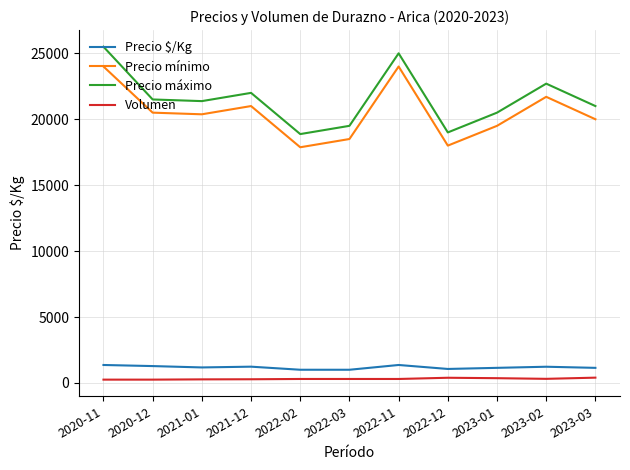

Which label corresponds to the largest value in the chart?

2020-11